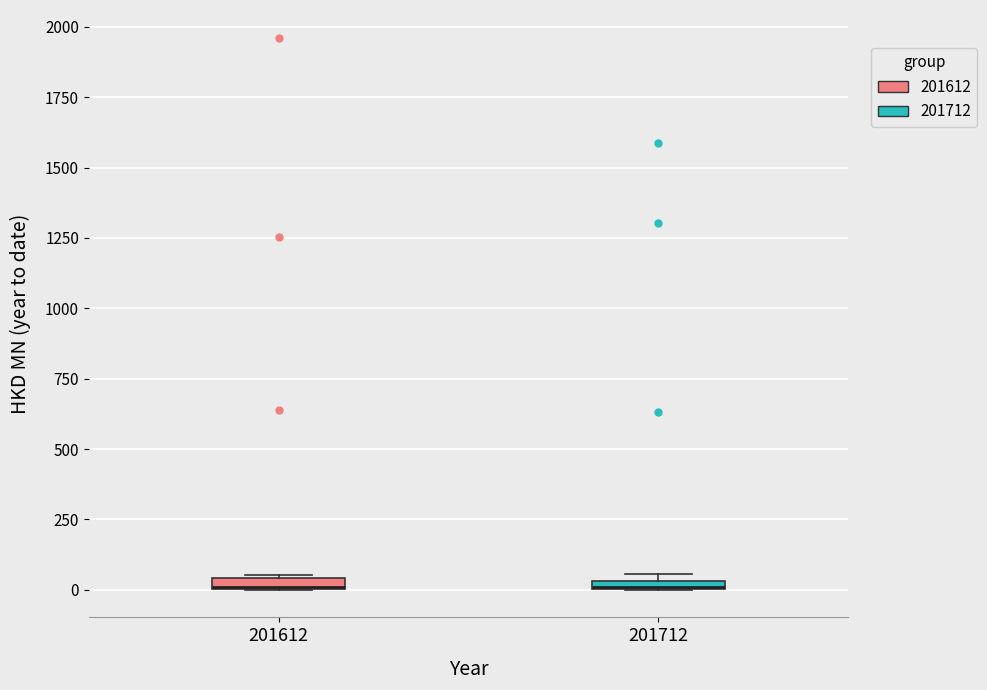

Where is the lower edge of the box at x = 201612 on the y-axis? The values are not printed on the chart, so give them approximately, as read against the axis.

0